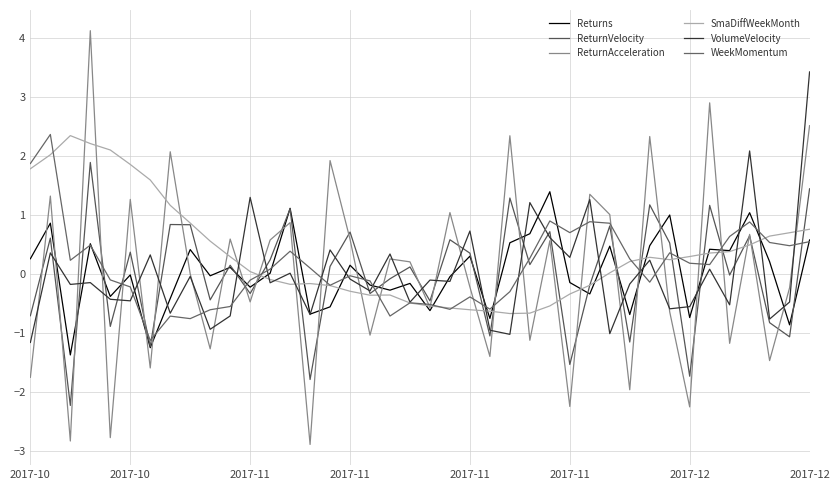

Reading right to left, what are all the values shown in this chart?

Returns: 0.6	-0.9	0.2	1.0	0.4	0.4	-0.7	1.0	0.5	-0.7	0.5	-0.3	-0.1	1.4	0.7	0.5	-0.8	0.3	-0.1	-0.6	-0.2	-0.3	-0.2	0.1	-0.6	-0.7	1.1	0.0	-0.2	0.1	-0.0	0.4	-0.4	-1.3	-0.0	-0.4	0.5	-1.4	0.9	0.3
ReturnVelocity: 1.4	-1.1	-0.8	0.6	-0.0	1.2	-1.7	0.5	1.2	-1.2	0.8	-0.2	-1.5	0.7	0.2	1.3	-1.1	0.3	0.6	-0.5	0.1	-0.1	-0.3	0.7	0.1	-1.8	1.1	0.2	-0.3	0.1	-0.4	0.8	0.8	-1.2	0.4	-0.9	1.9	-2.2	0.6	-0.7
ReturnAcceleration: 2.5	-0.2	-1.5	0.7	-1.2	2.9	-2.3	-0.6	2.3	-2.0	1.0	1.3	-2.3	0.6	-1.1	2.3	-1.4	-0.2	1.0	-0.6	0.2	0.3	-1.0	0.6	1.9	-2.9	0.9	0.6	-0.5	0.6	-1.3	-0.0	2.1	-1.6	1.3	-2.8	4.1	-2.8	1.3	-1.8
SmaDiffWeekMonth: 0.8	0.7	0.6	0.5	0.4	0.3	0.3	0.2	0.3	0.2	0.0	-0.2	-0.3	-0.5	-0.7	-0.7	-0.6	-0.6	-0.6	-0.5	-0.5	-0.4	-0.4	-0.3	-0.2	-0.2	-0.2	-0.1	0.0	0.3	0.6	0.9	1.2	1.6	1.9	2.1	2.2	2.3	2.0	1.8
VolumeVelocity: 3.4	-0.5	-0.8	2.1	-0.5	0.1	-0.6	-0.6	0.2	-0.2	-1.0	1.3	0.3	0.6	1.2	-1.0	-1.0	0.7	-0.1	-0.1	-0.5	0.3	-0.3	-0.1	0.4	-0.7	0.0	-0.2	1.3	-0.7	-0.9	-0.0	-0.7	0.3	-0.5	-0.4	-0.2	-0.2	0.4	-1.2
WeekMomentum: 0.5	0.5	0.5	0.9	0.6	0.2	0.2	0.4	-0.1	0.3	0.9	0.9	0.7	0.9	0.3	-0.3	-0.6	-0.4	-0.6	-0.5	-0.5	-0.7	-0.1	-0.0	-0.2	0.1	0.4	0.1	-0.1	-0.6	-0.6	-0.8	-0.7	-1.1	-0.2	-0.1	0.5	0.2	2.4	1.9